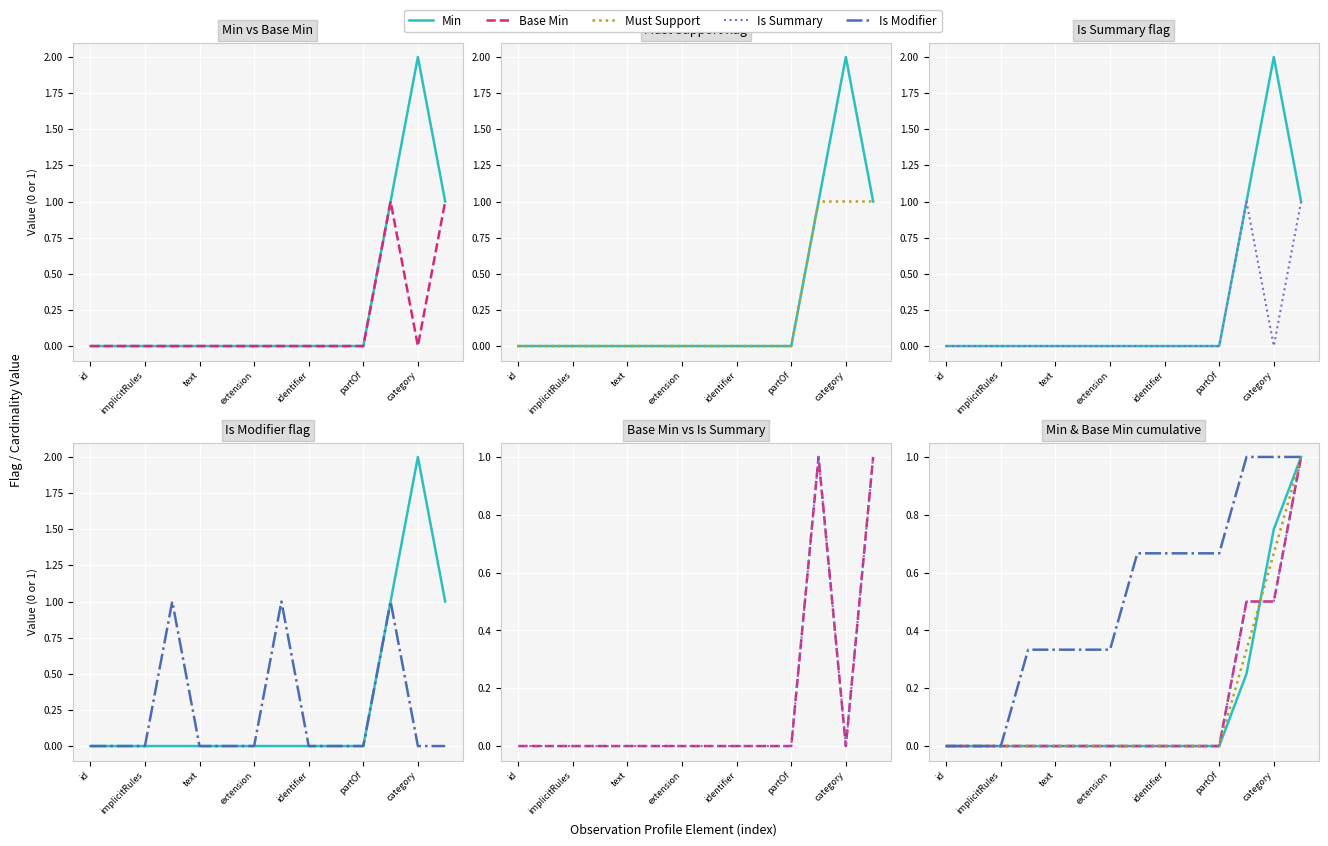

Reading right to left, extract all data points from this chart.

Min: 1.0	0.8	0.2	0.0	0.0	0.0	0.0	0.0	0.0	0.0	0.0	0.0	0.0	0.0
Base Min: 1.0	0.5	0.5	0.0	0.0	0.0	0.0	0.0	0.0	0.0	0.0	0.0	0.0	0.0
Must Support: 1.0	0.7	0.3	0.0	0.0	0.0	0.0	0.0	0.0	0.0	0.0	0.0	0.0	0.0
Is Summary: 1.0	0.5	0.5	0.0	0.0	0.0	0.0	0.0	0.0	0.0	0.0	0.0	0.0	0.0
Is Modifier: 1.0	1.0	1.0	0.7	0.7	0.7	0.7	0.3	0.3	0.3	0.3	0.0	0.0	0.0